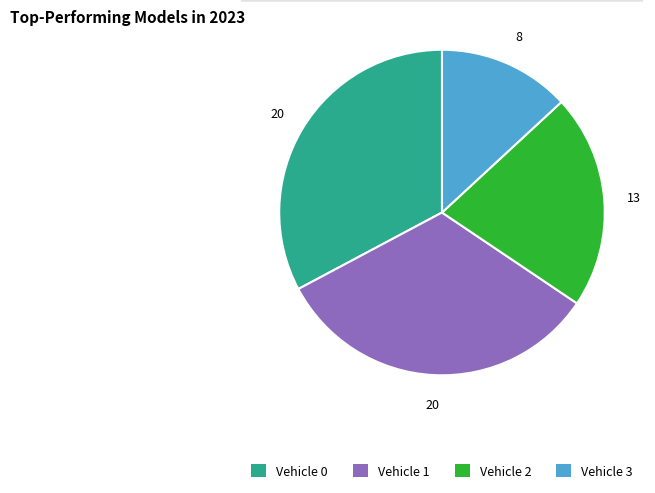

True or false: Vehicle 1 accounts for 40% of the total.

False